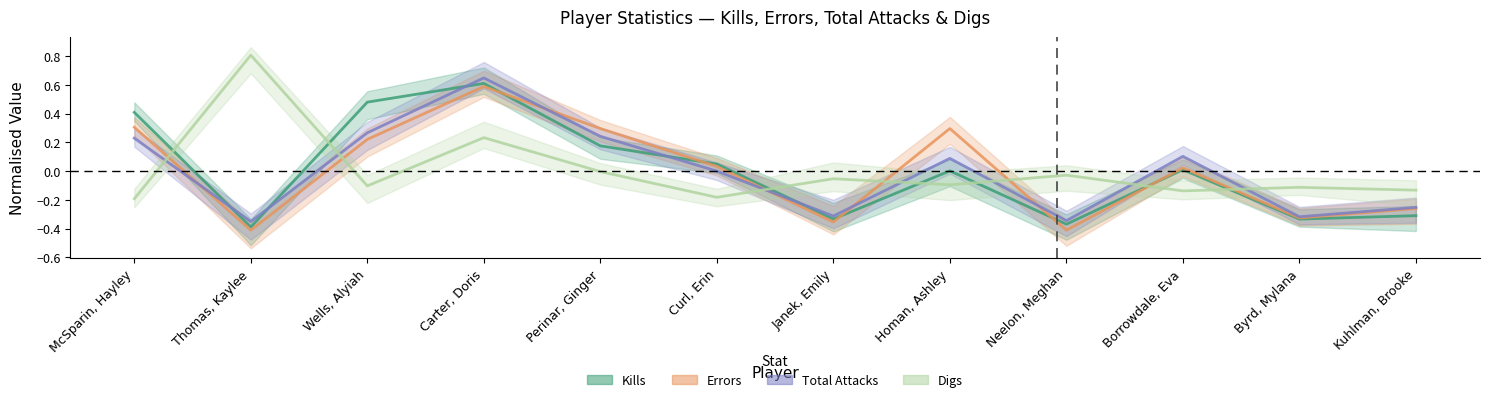

The value of Kills at Thomas, Kaylee is -0.4. True or false?

True